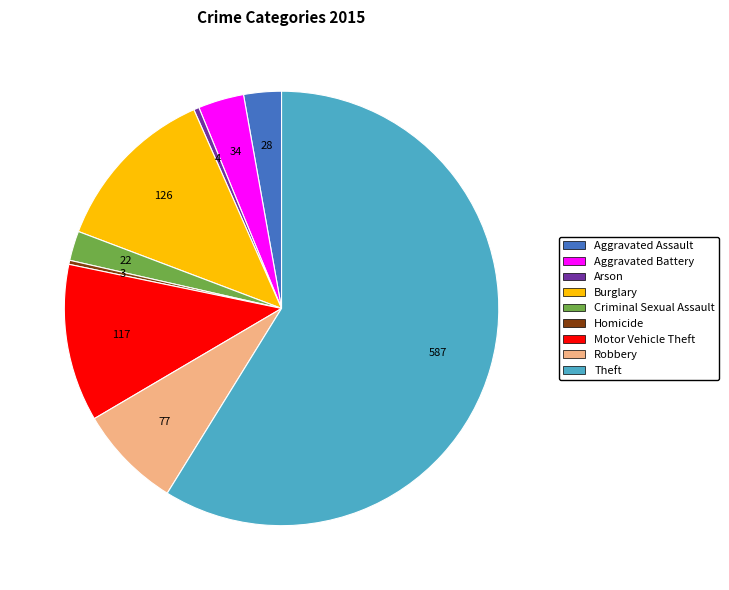

Combined, do Homicide and Robbery account for over 50%?

No